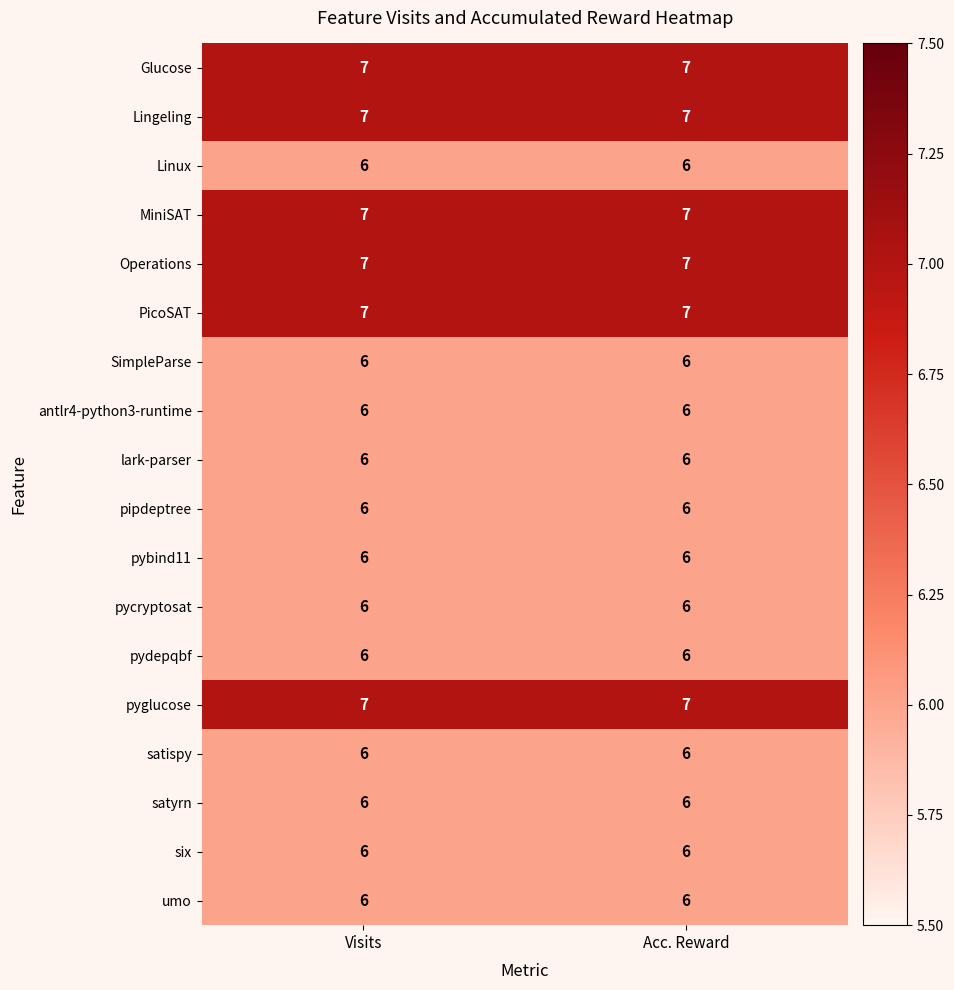

What is the maximum value shown in the chart?

7